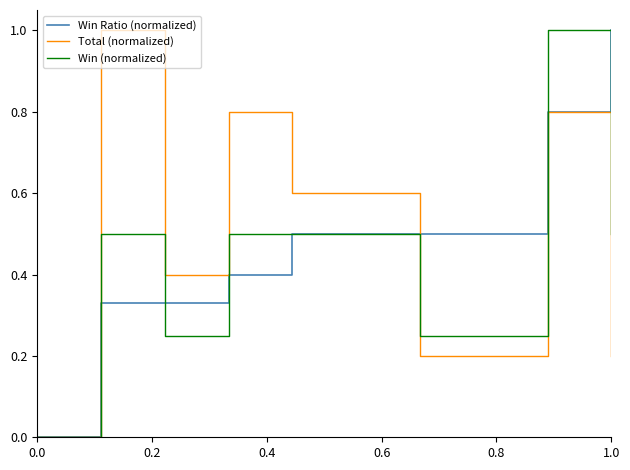

What is the maximum value shown in the chart?

1.0